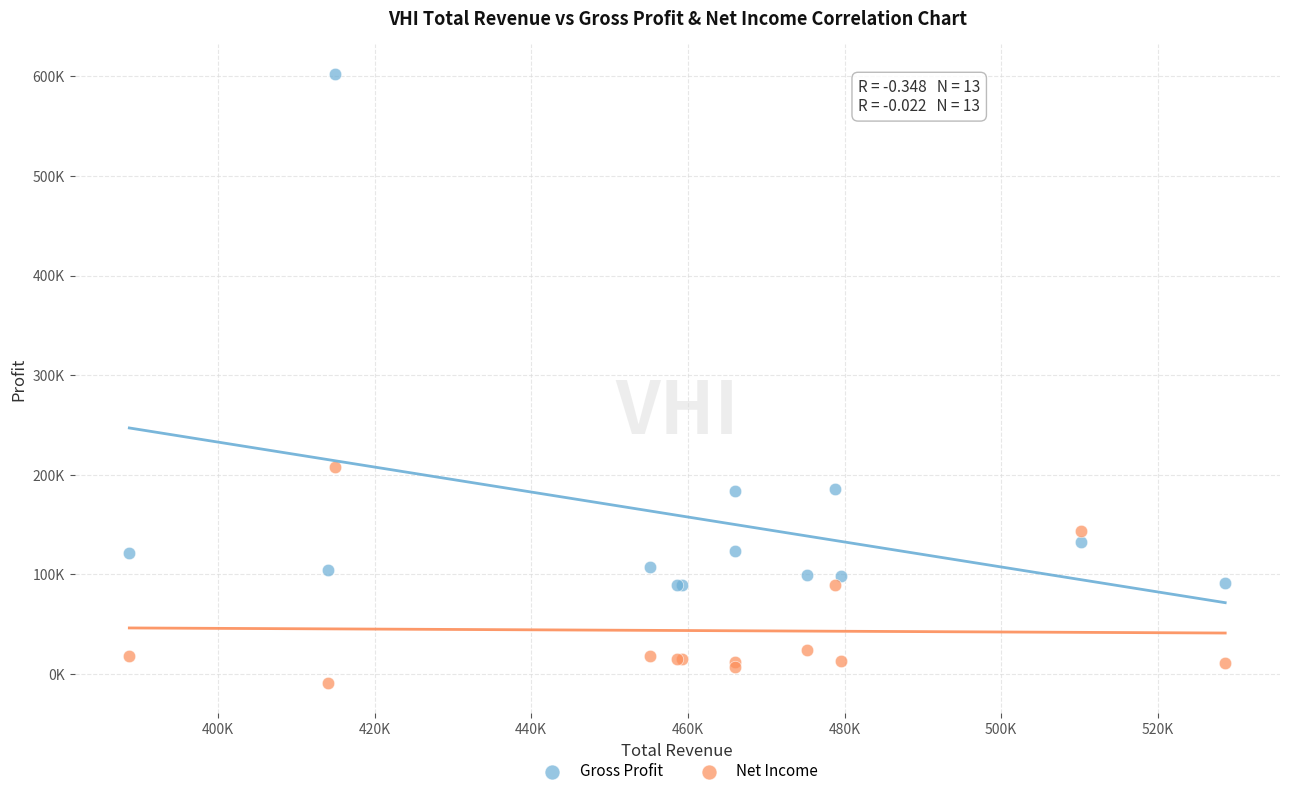

What are all the series names shown in the legend?

Gross Profit, Net Income